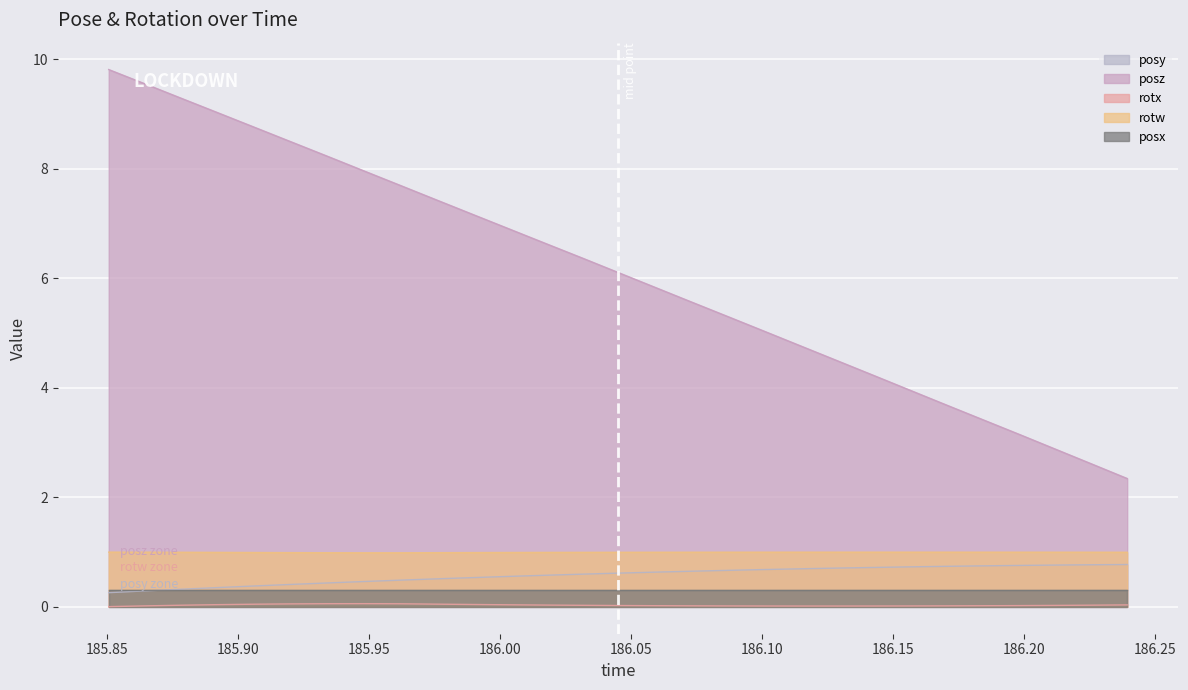

What is the sum of all rotx values?

0.9